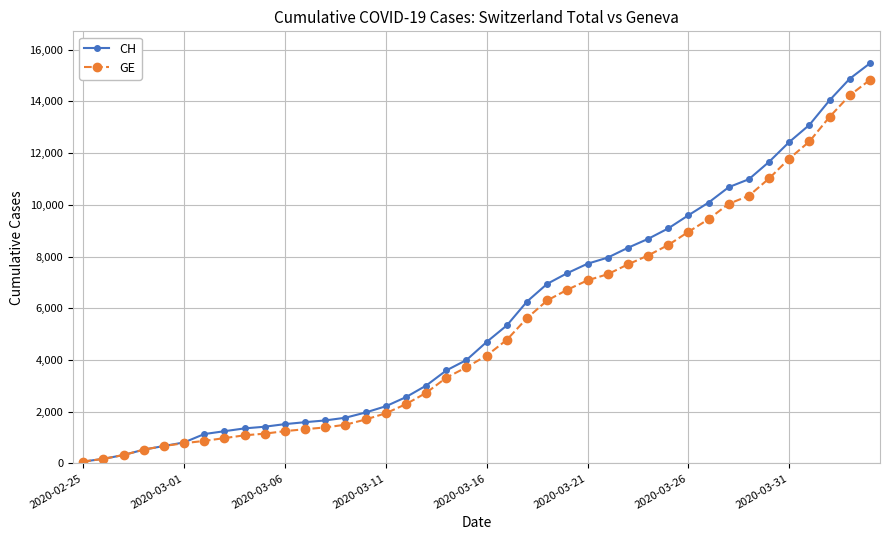

At how many categories does at least one series exceed 9785?

9